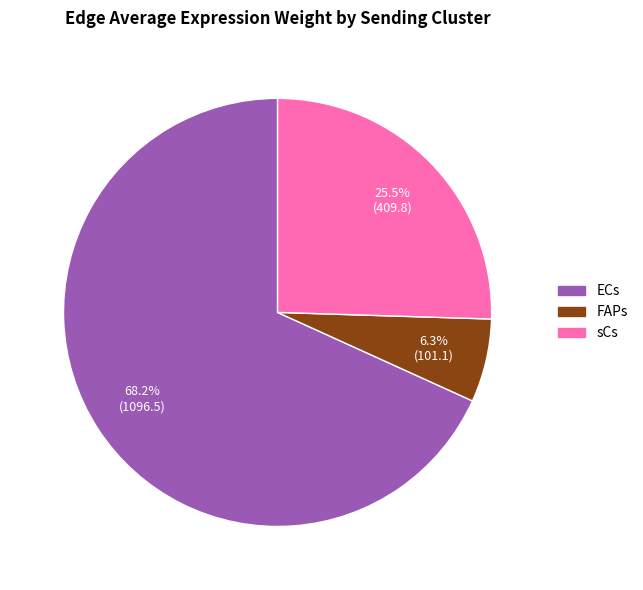

Is it true that ECs is 1% of the pie?

False